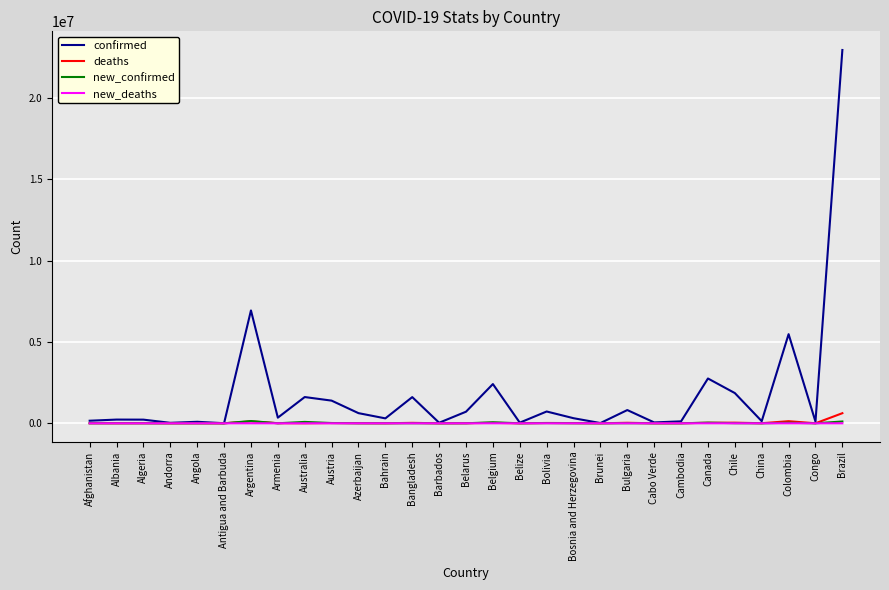

Which series has the largest range (max minus min)?

confirmed